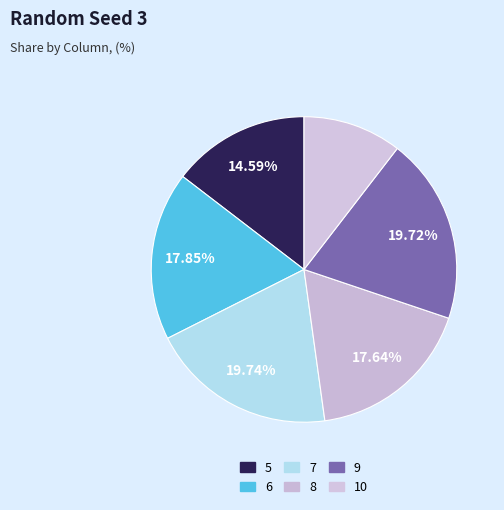

How many slices are in this pie chart?

6